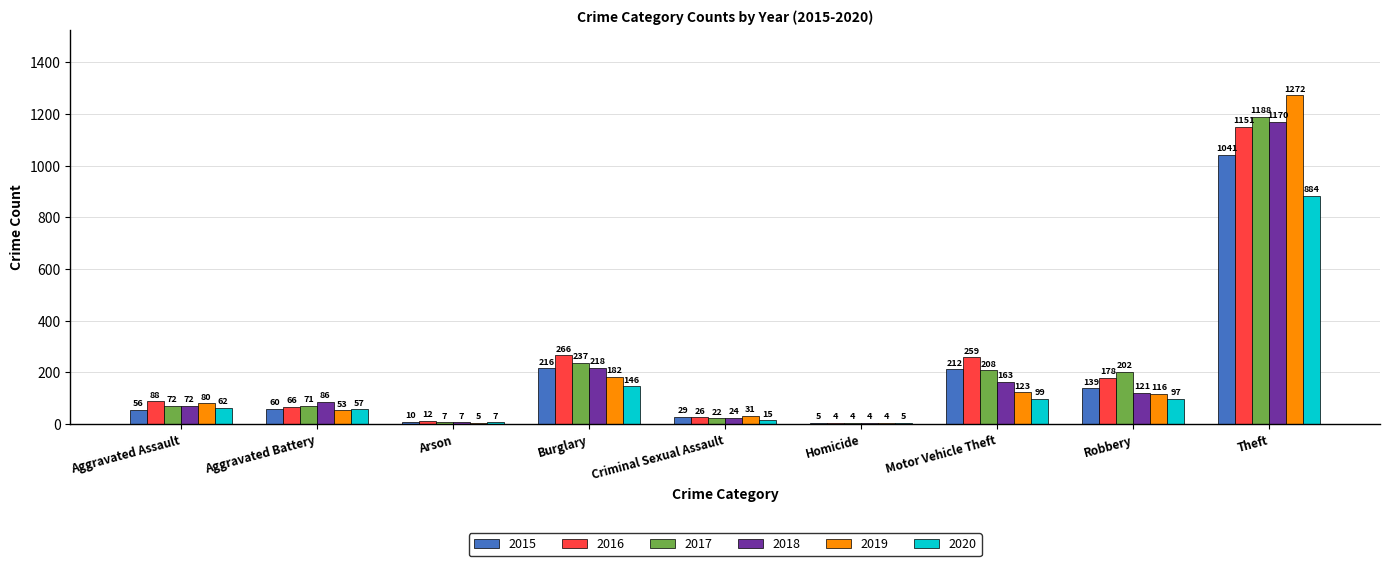

Read the 2016 value at Homicide.

4